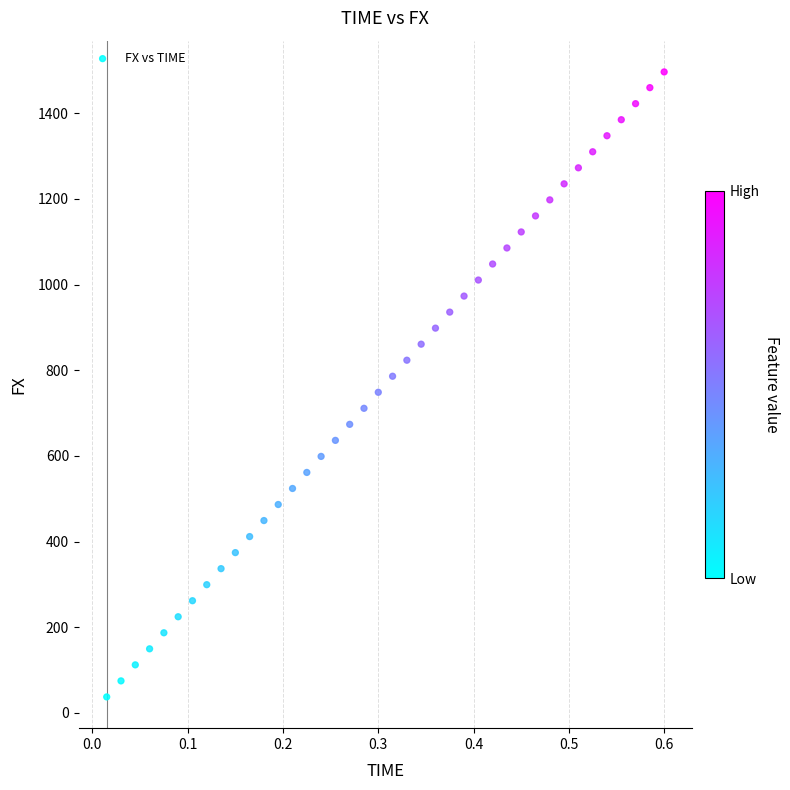

What is the range of X values (max minus min)?

0.6